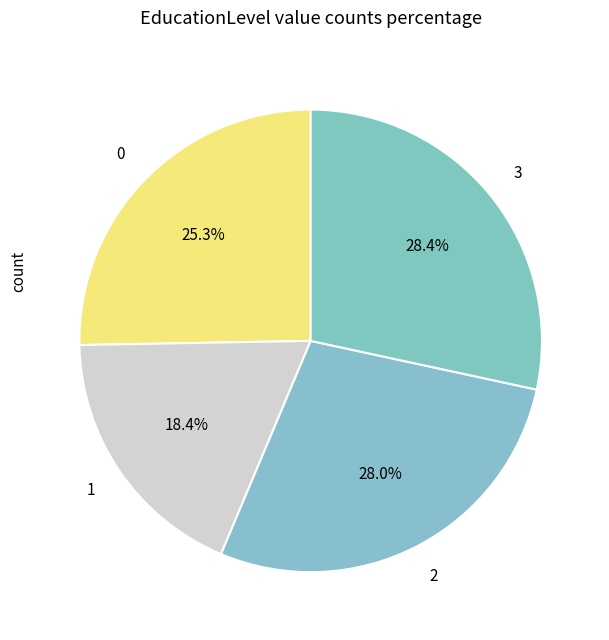

Count the number of slices in the pie.

4